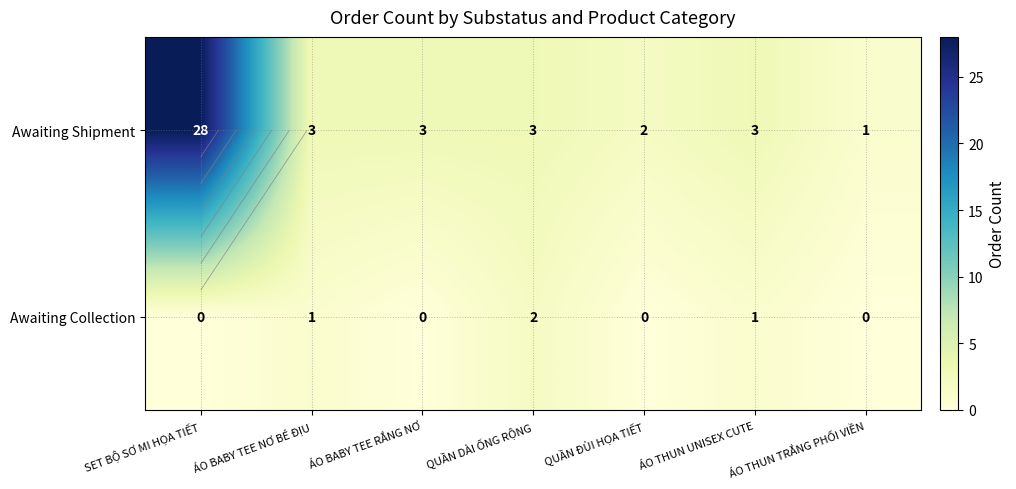

What is the difference between the highest and lowest values at ÁO THUN TRẮNG PHỐI VIỀN?

1